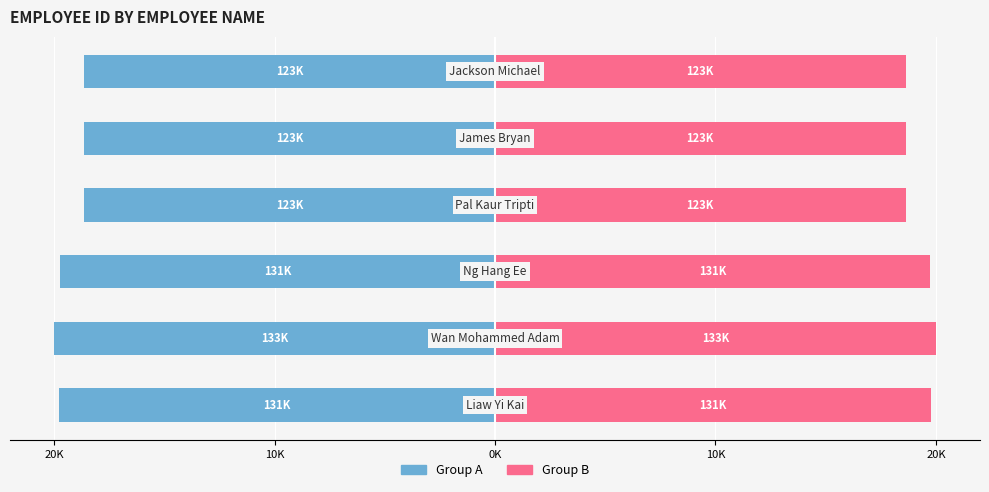

How many categories are shown in the chart?

6